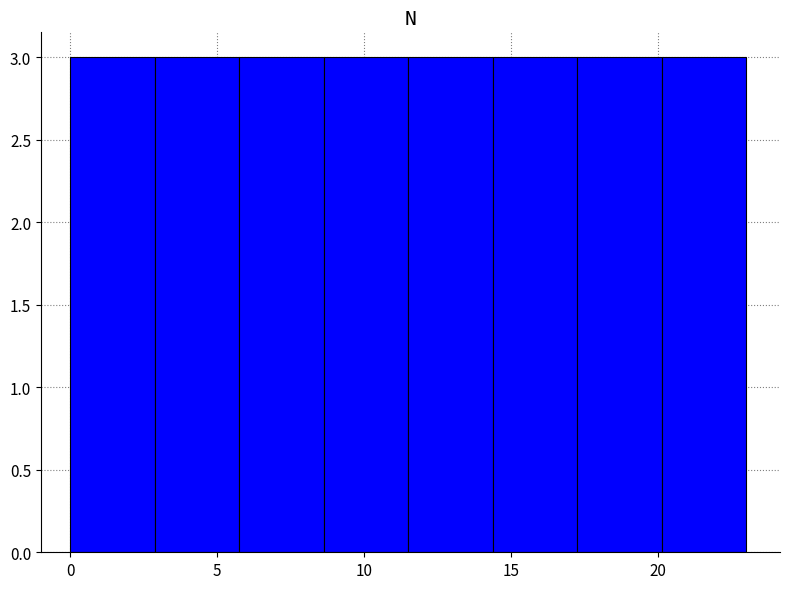

What is the height of the bar covering 20.0 to 23.0 on the x-axis? Neither the bar edges nor the heights are printed on the chart, so give them approximately, as read against the axes.

3